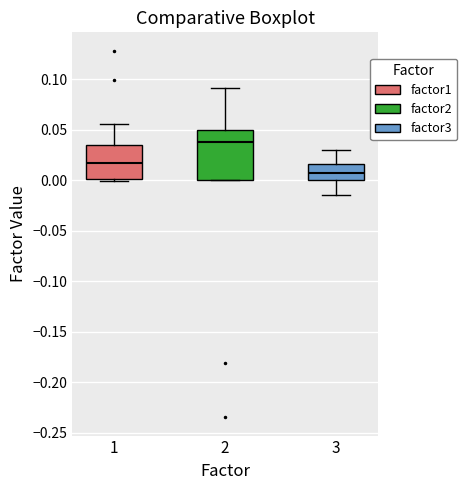

Reading left to right, transcribe this box plot: for each box, give where its median line is, the range the box spans, and where its two whiskers end, as read against the y-axis. The values are not printed on the chart, so give them approximately, as read against the axis.

1: median 0.015, box 0.000 to 0.035, whiskers 0.000 (just below the box's lower edge) to 0.055
2: median 0.040, box 0.000 to 0.050, whiskers 0.000 to 0.090
3: median 0.005, box 0.000 to 0.015, whiskers -0.015 to 0.030